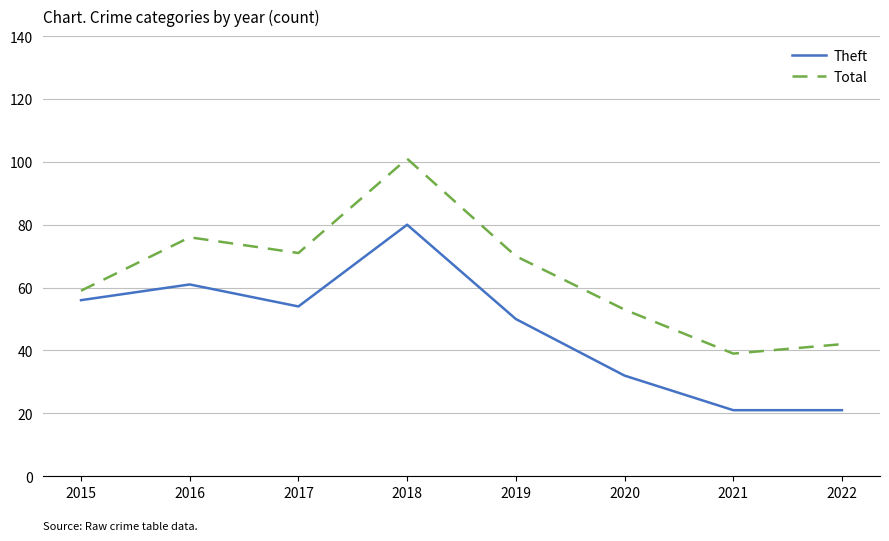

At which label does Total first exceed 70?

2016